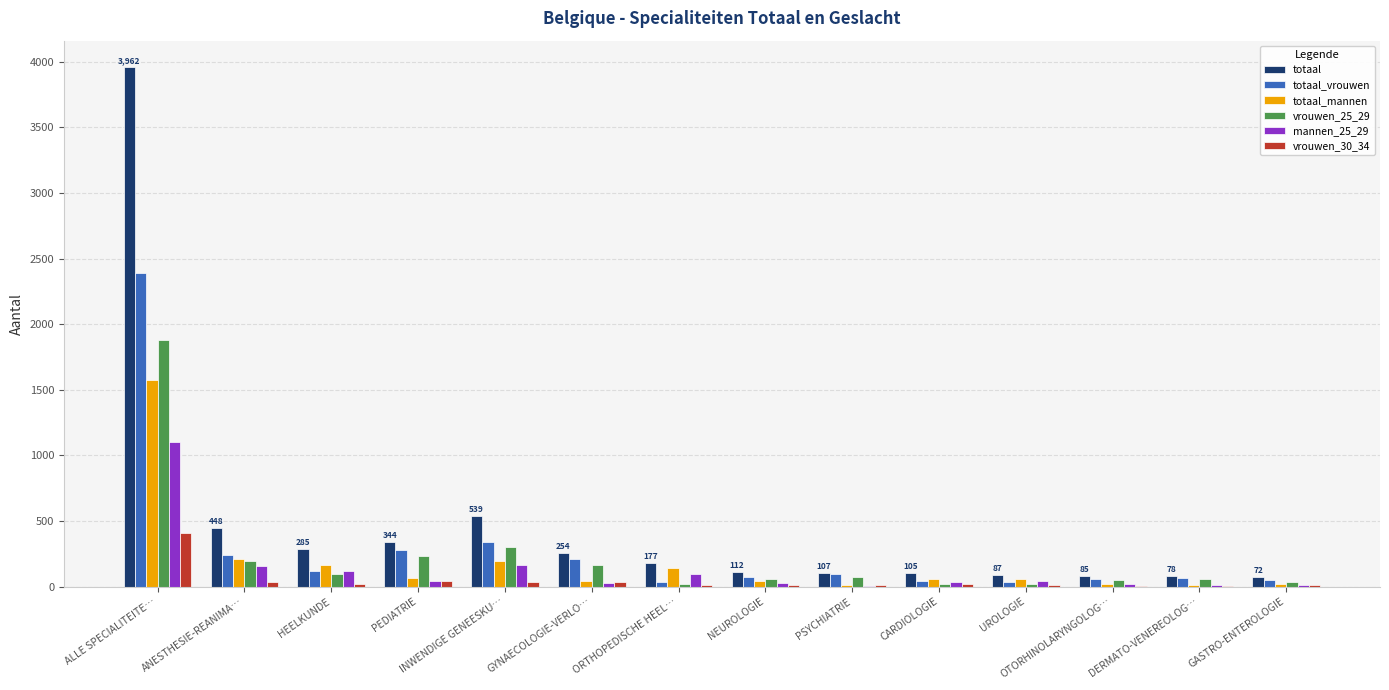

What is the spread (max minus min) of values at PEDIATRIE?

304